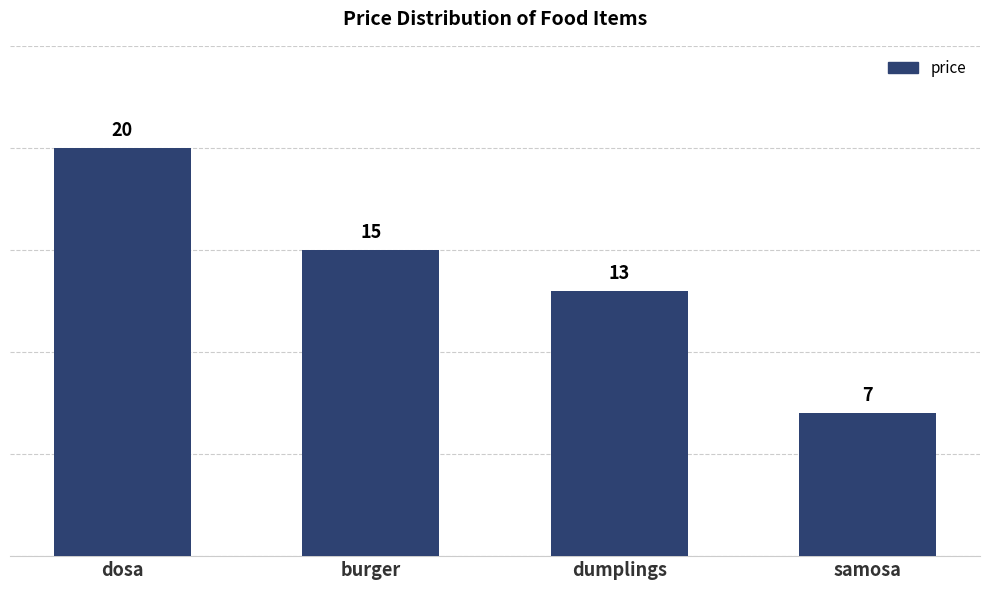

What is the sum of the values at dosa and dumplings?

33